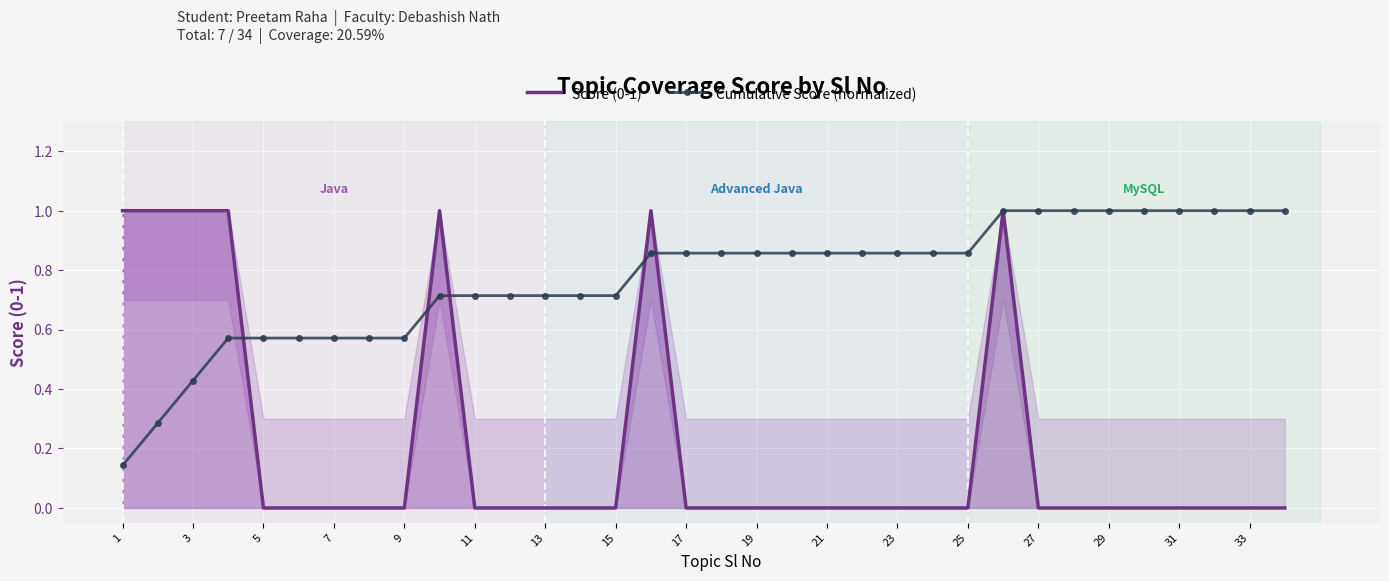

The Cumulative Score (normalized) series shows 1.0 at 15. True or false?

False